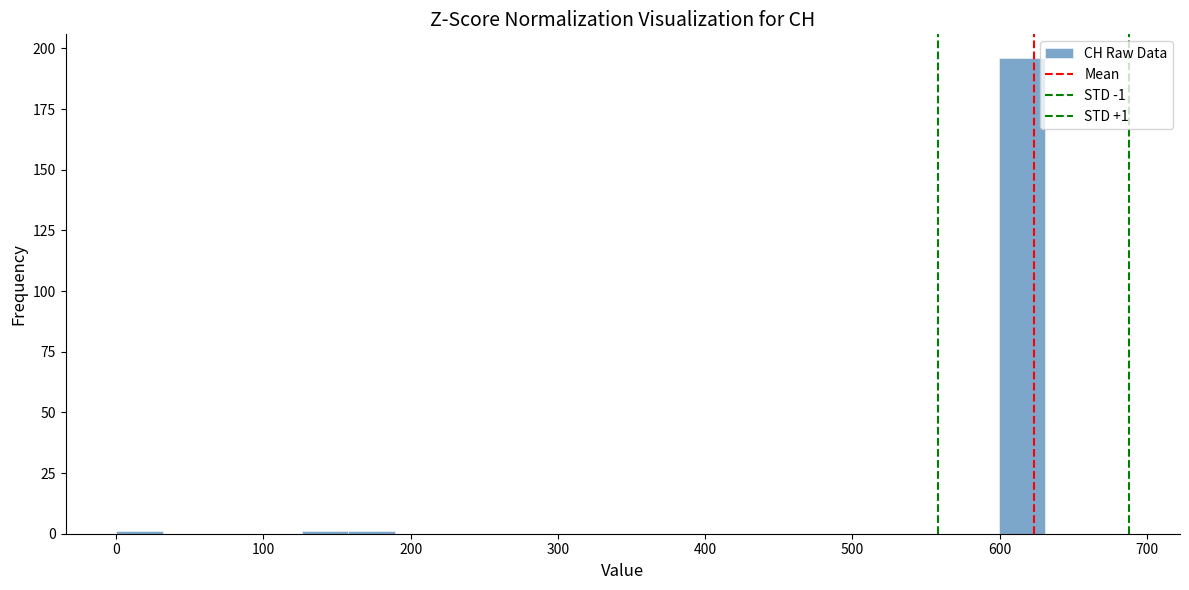

Around what value on the x-axis is the tallest bar? Give the approximate position of its centre, as read against the axis.

620